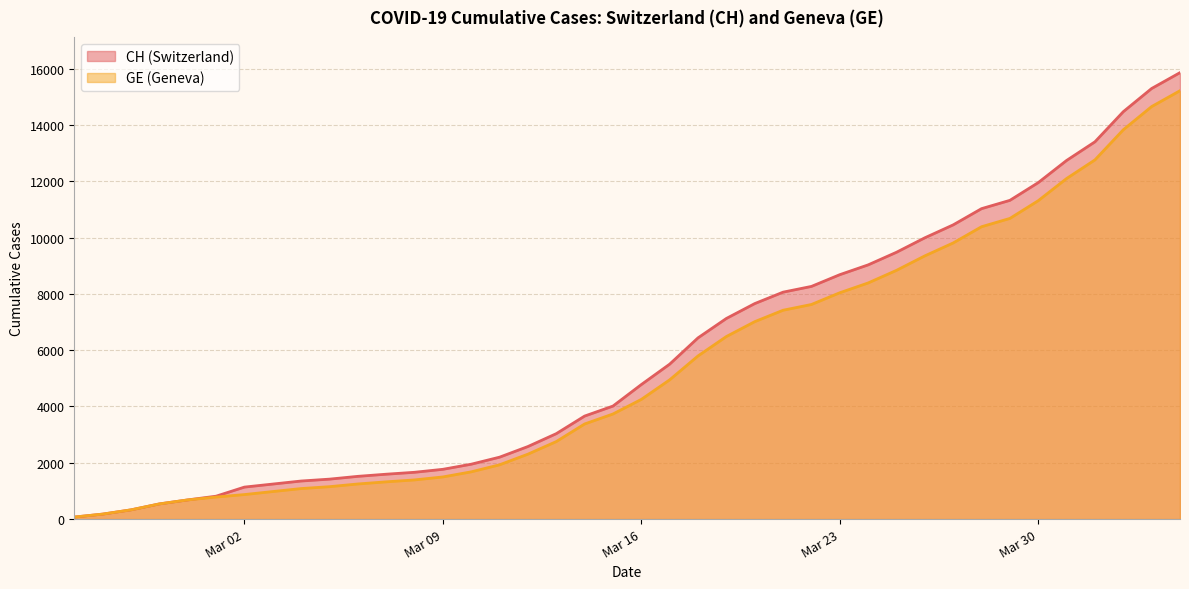

Rank the series at Mar 23 from highest to lowest value.

CH, GE